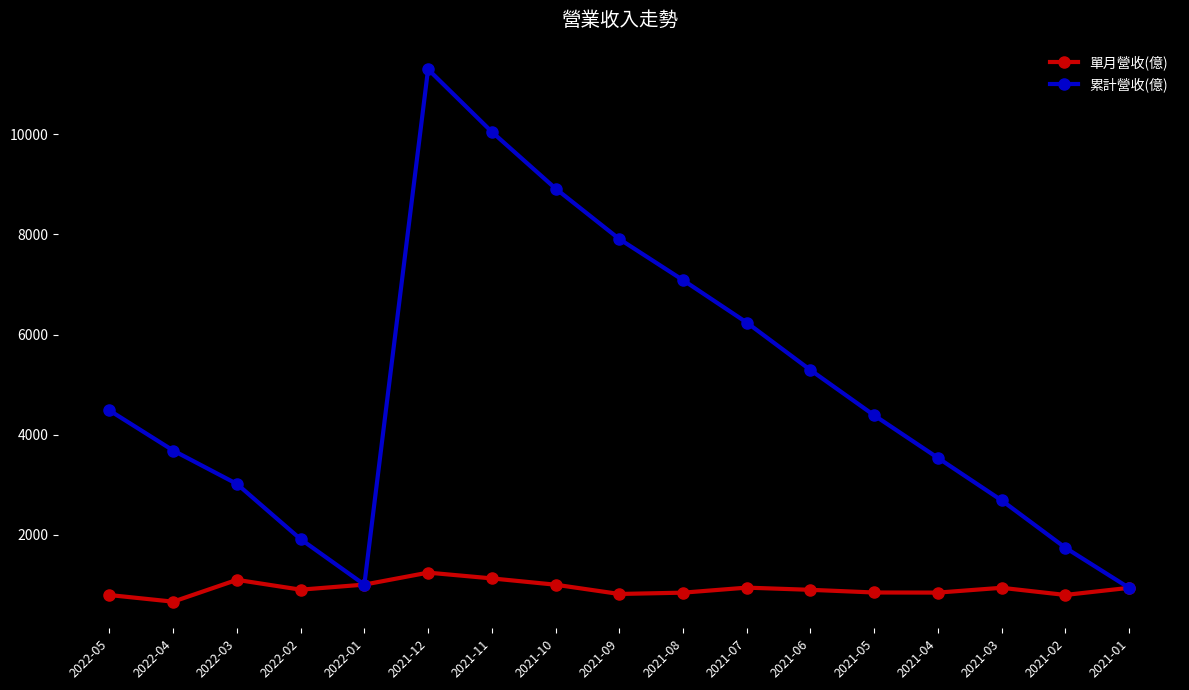

What is the spread (max minus min) of values at 2021-04?

2689.6